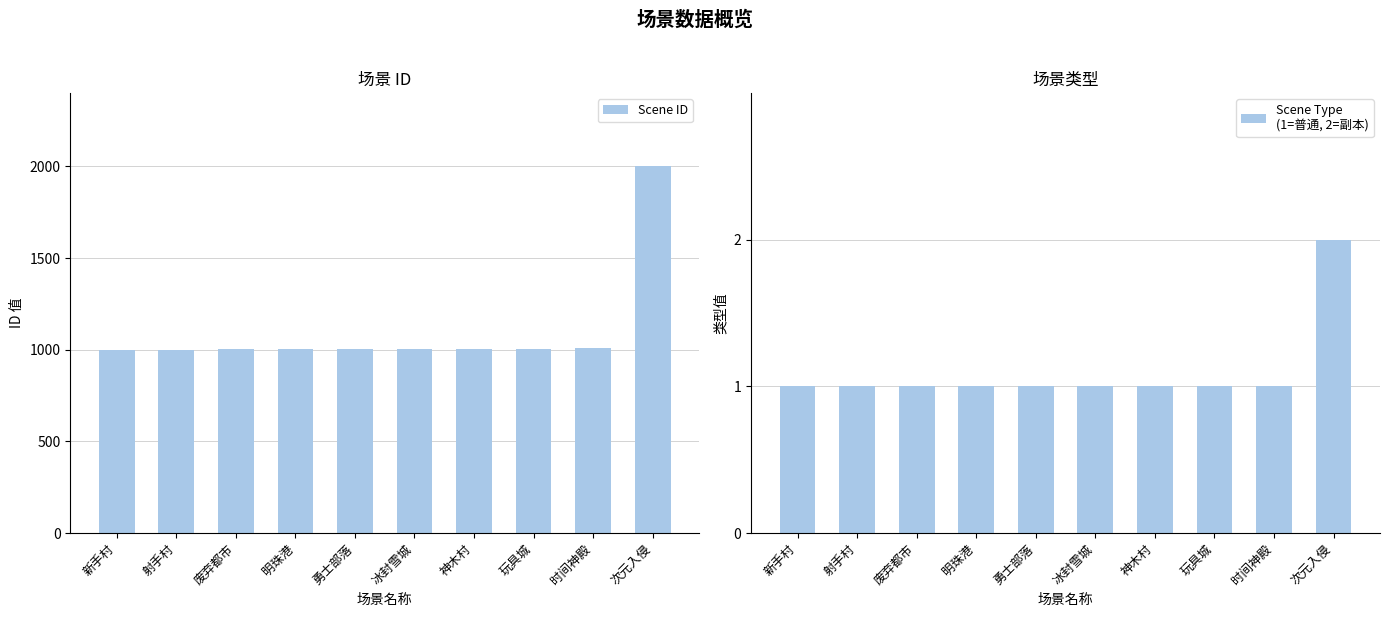

What value does the Scene ID series have at 射手村, to the nearest 50?

1000